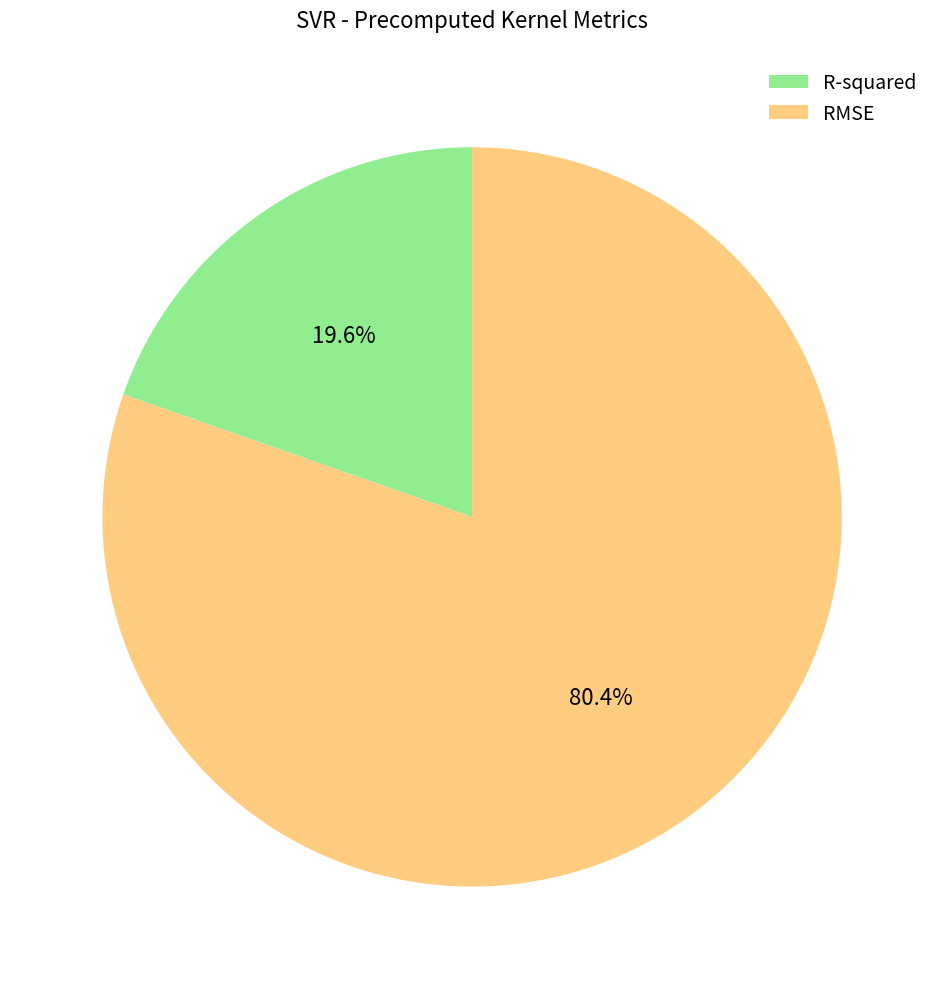

To the nearest percent, what is the combined percentage of RMSE and R-squared?

100%